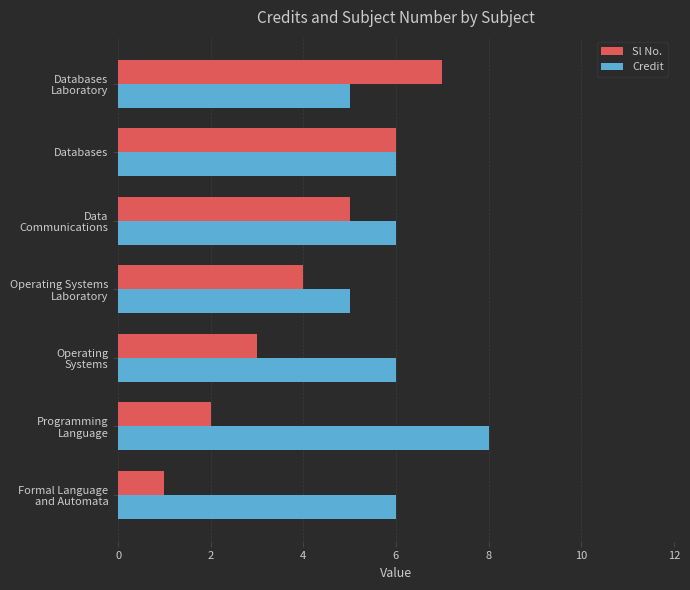

What is the difference between the second highest and second lowest values in the Credit series?

1